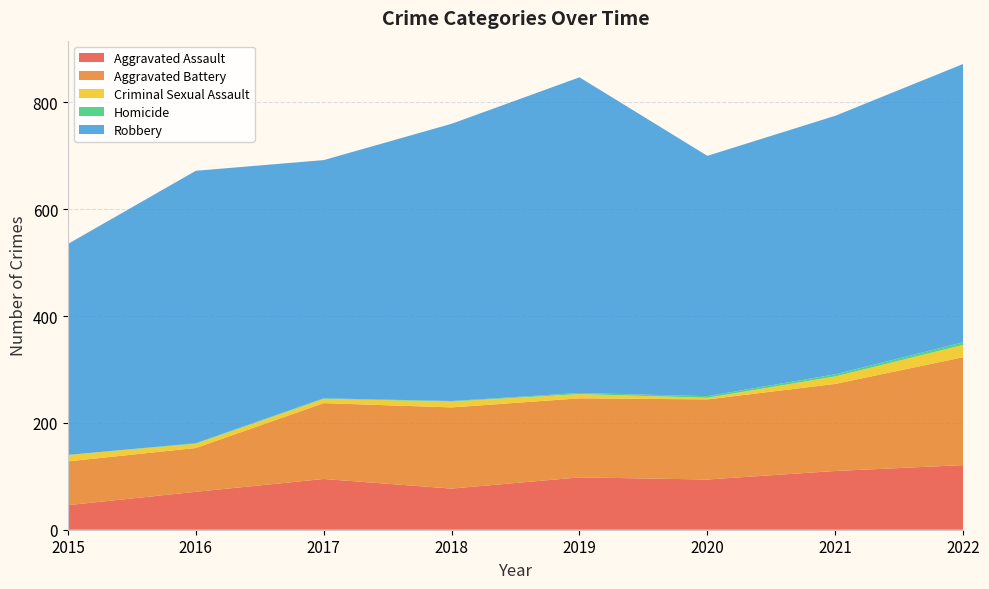

Reading left to right, what are all the values shown in this chart?

Aggravated Assault: 46	71	95	77	98	94	110	121
Aggravated Battery: 82	82	142	152	148	150	163	202
Criminal Sexual Assault: 12	8	8	11	8	3	14	23
Homicide: 0	1	1	1	2	3	4	5
Robbery: 395	510	446	519	591	450	484	521